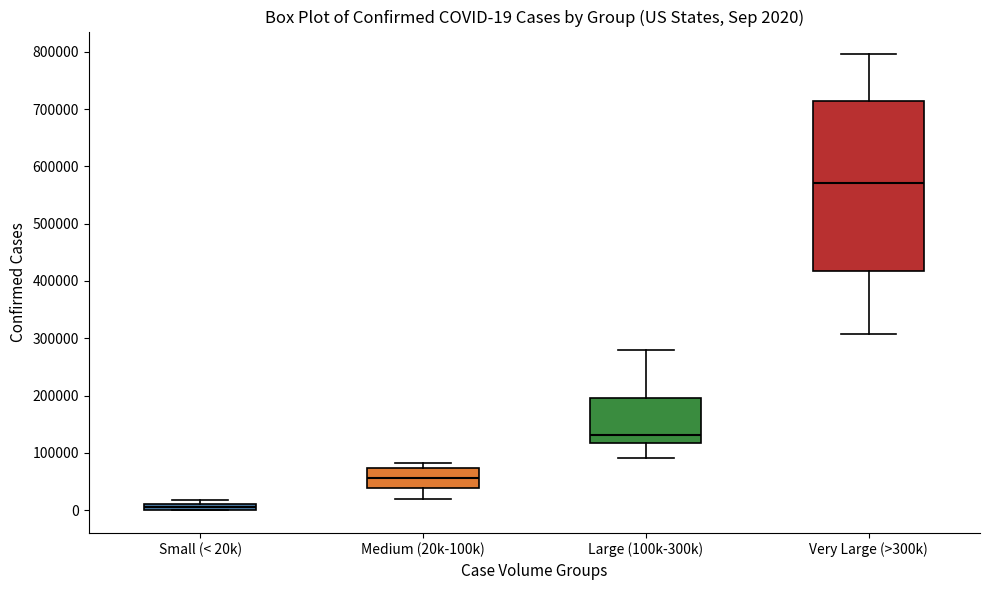

Comparing the boxes themselves (not the whiskers), which one is the tallest?

Very Large (>300k)